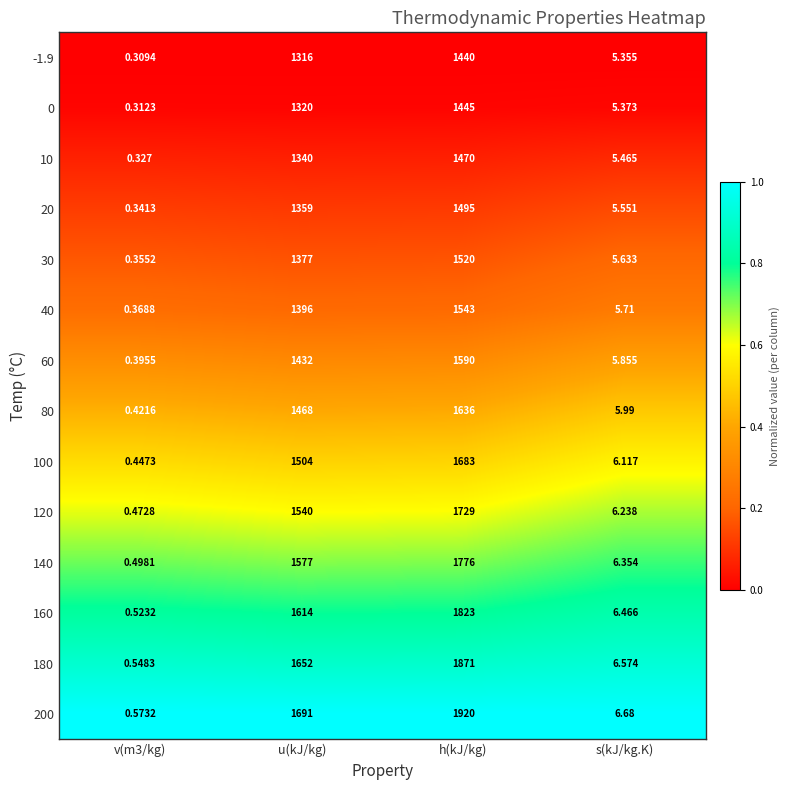

Count the number of categories in the chart.

4